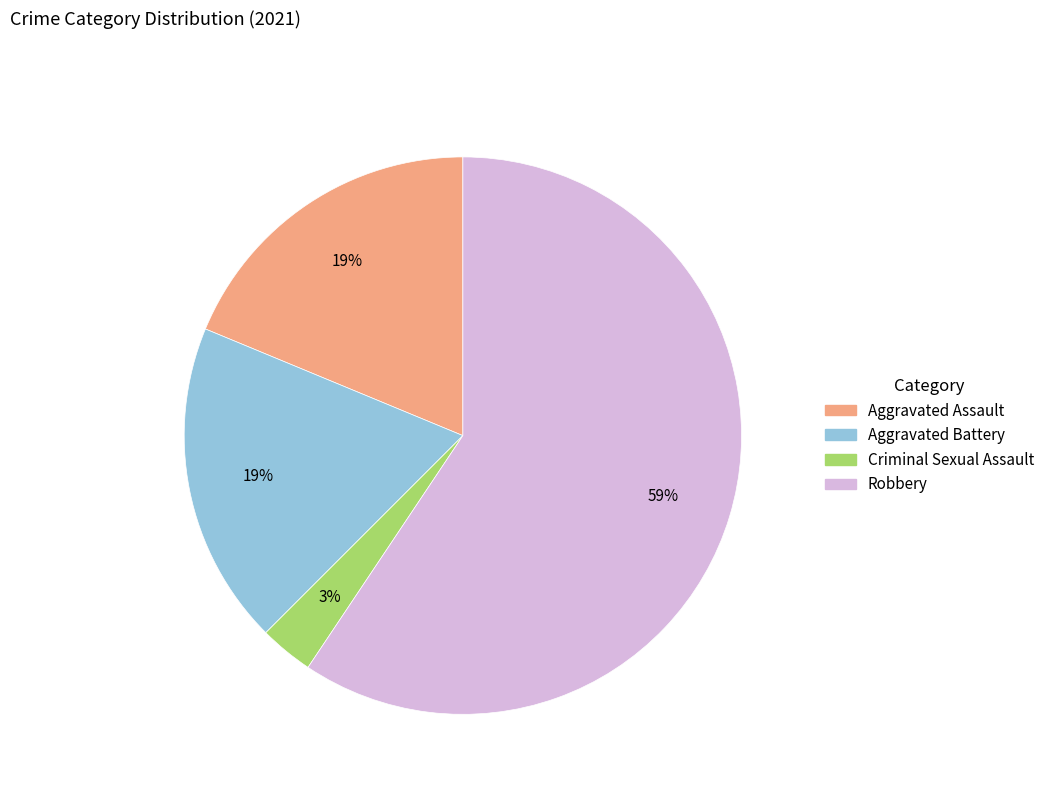

To the nearest percent, what is the average slice percentage?

25%